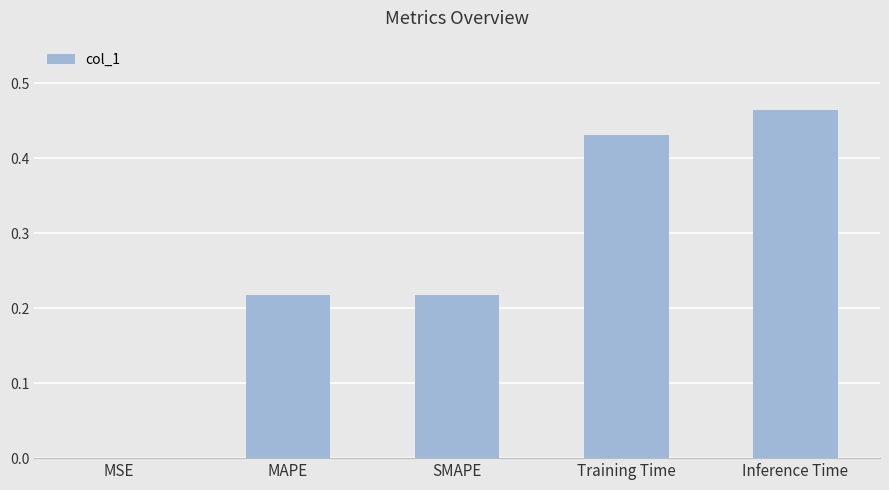

What is the change in value from MAPE to Inference Time?

+0.2